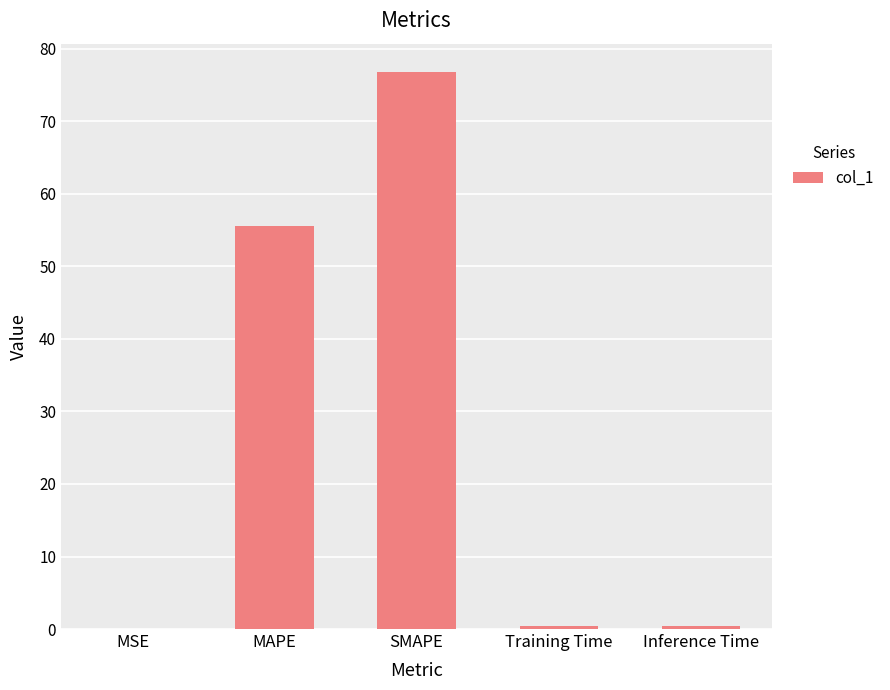

Which label corresponds to the largest value in the chart?

SMAPE